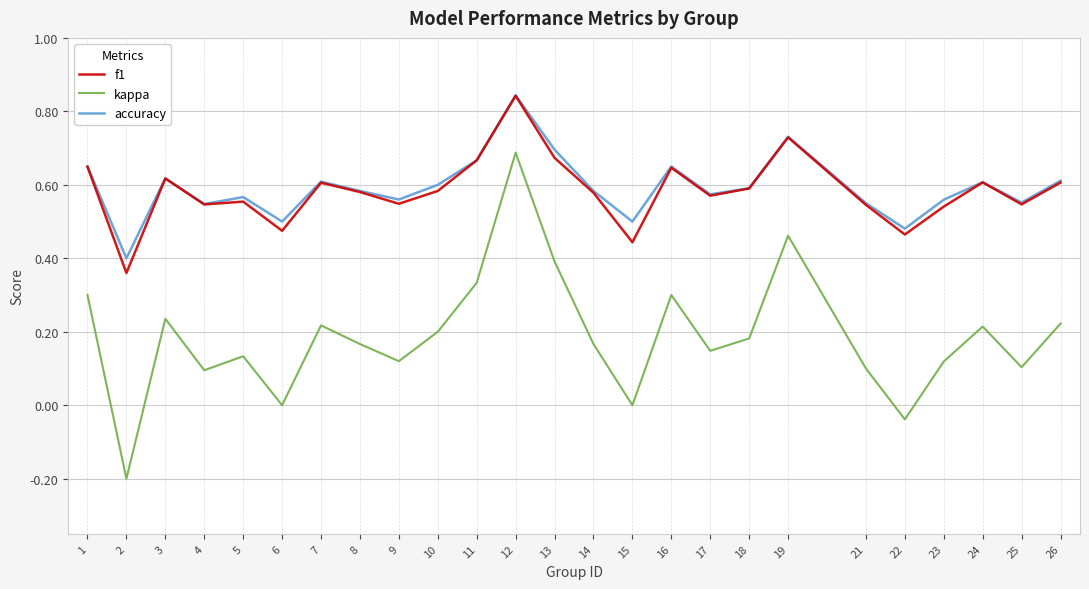

The f1 series shows 0.5 at 4. True or false?

True